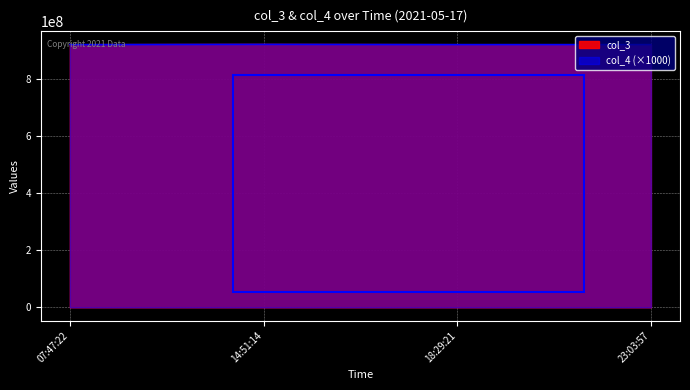

The col_4 series shows 196051582 at 14:51:14. True or false?

False